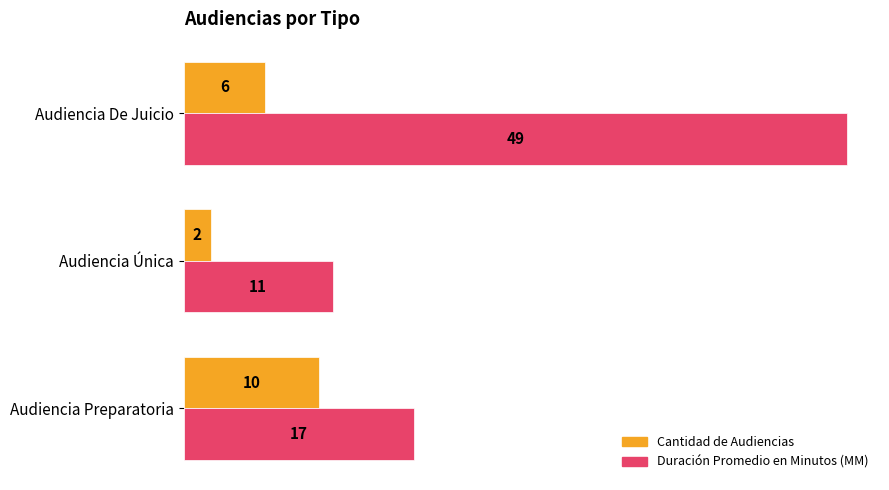

Which series has the widest spread of values?

Duración Promedio en Minutos (MM)